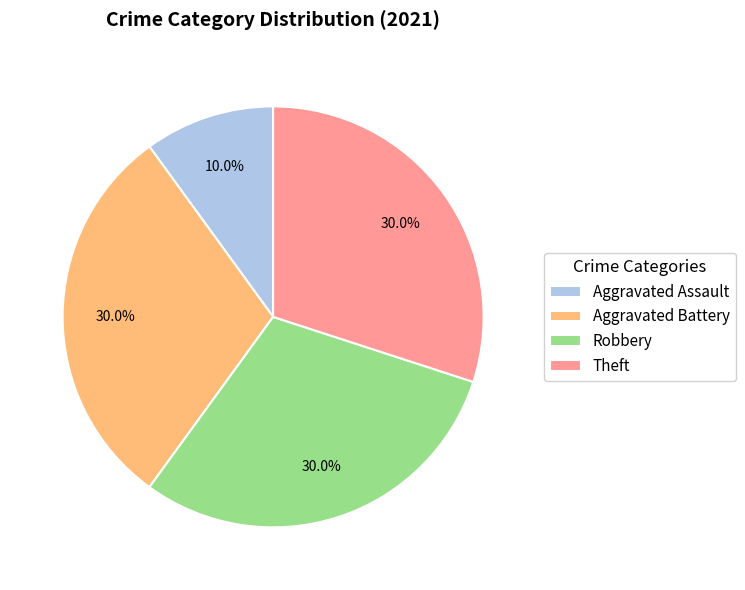

How many slices are in this pie chart?

4